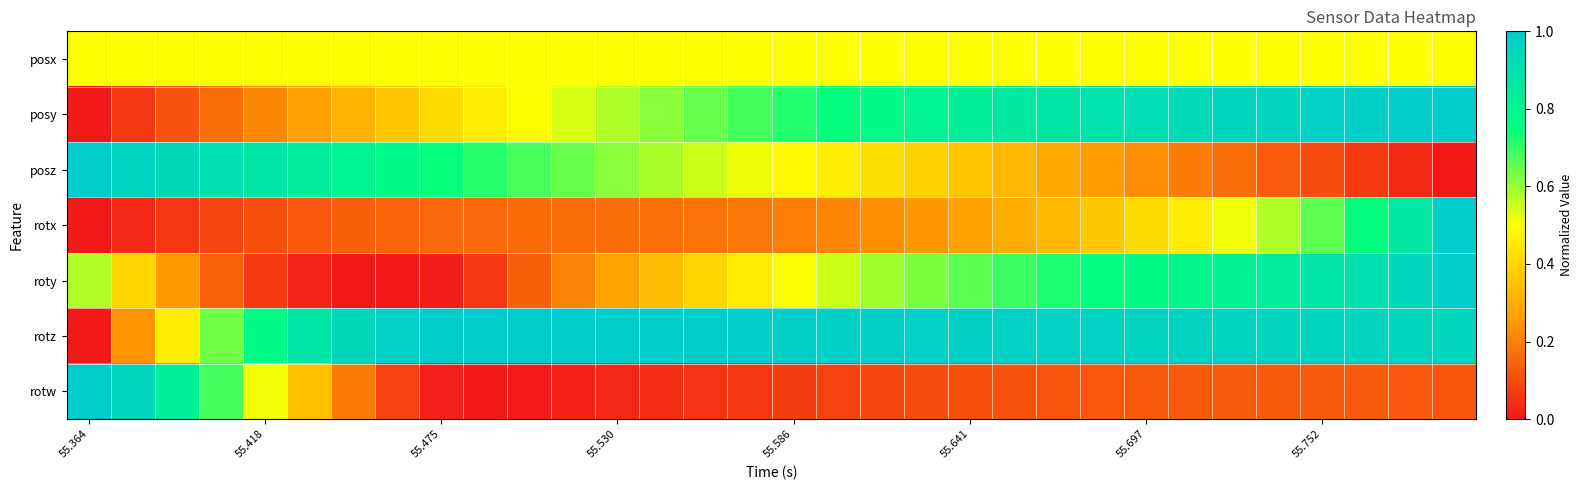

Which series has the largest range (max minus min)?

posy